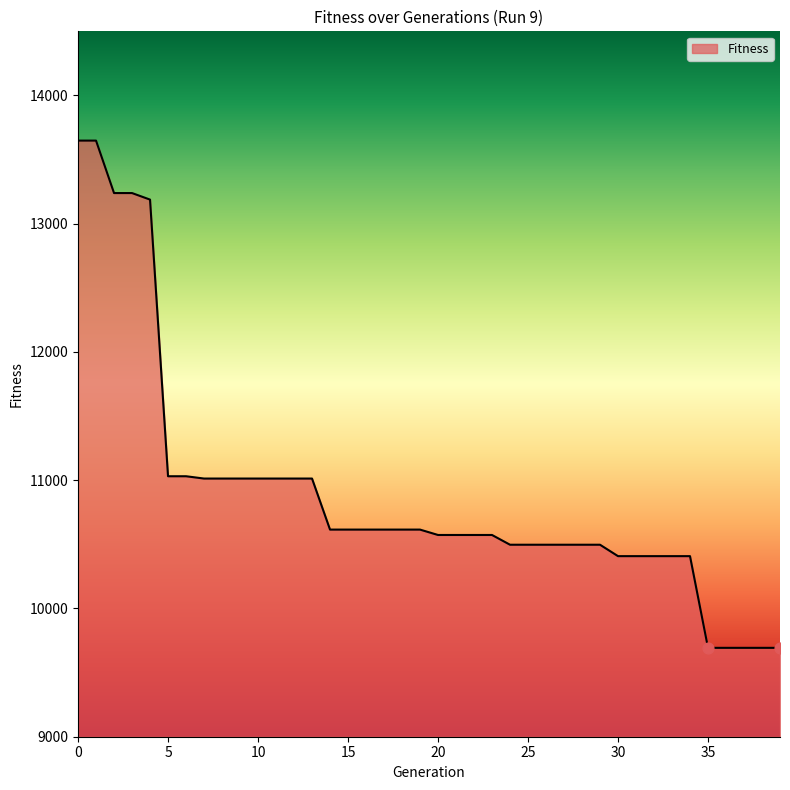

What is the difference between the maximum and minimum values?

3955